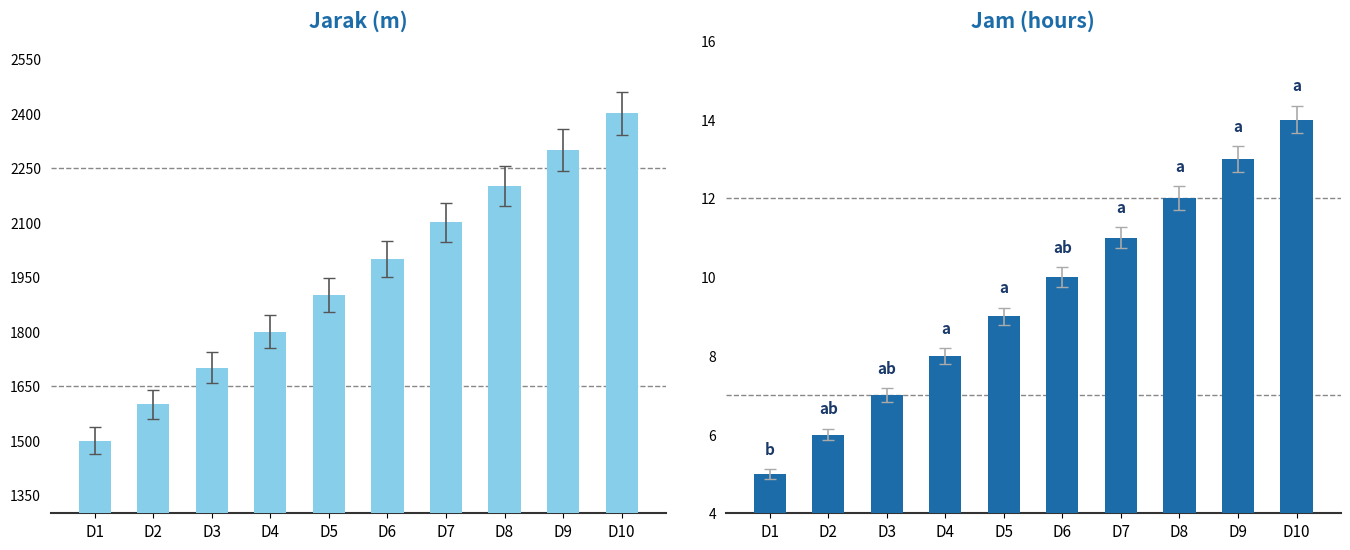

Are the bars horizontal?

No